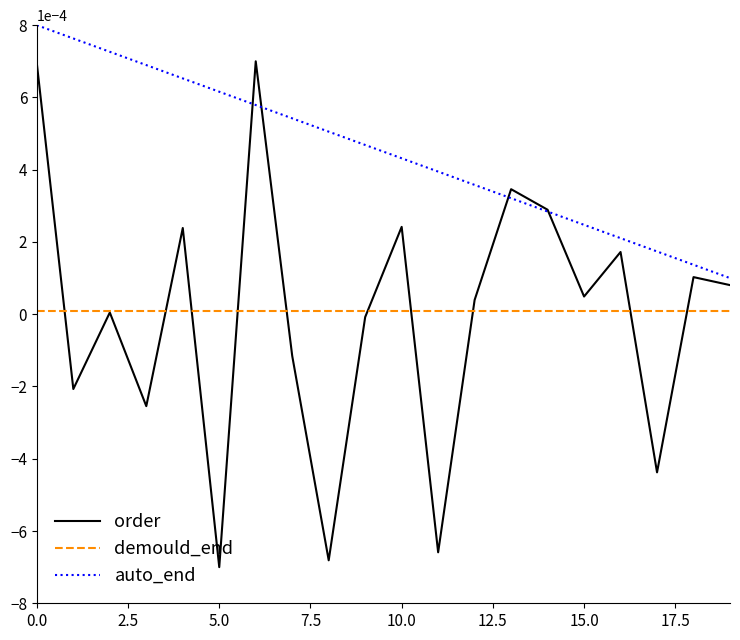

How many intersections are there between auto_end and order?

4